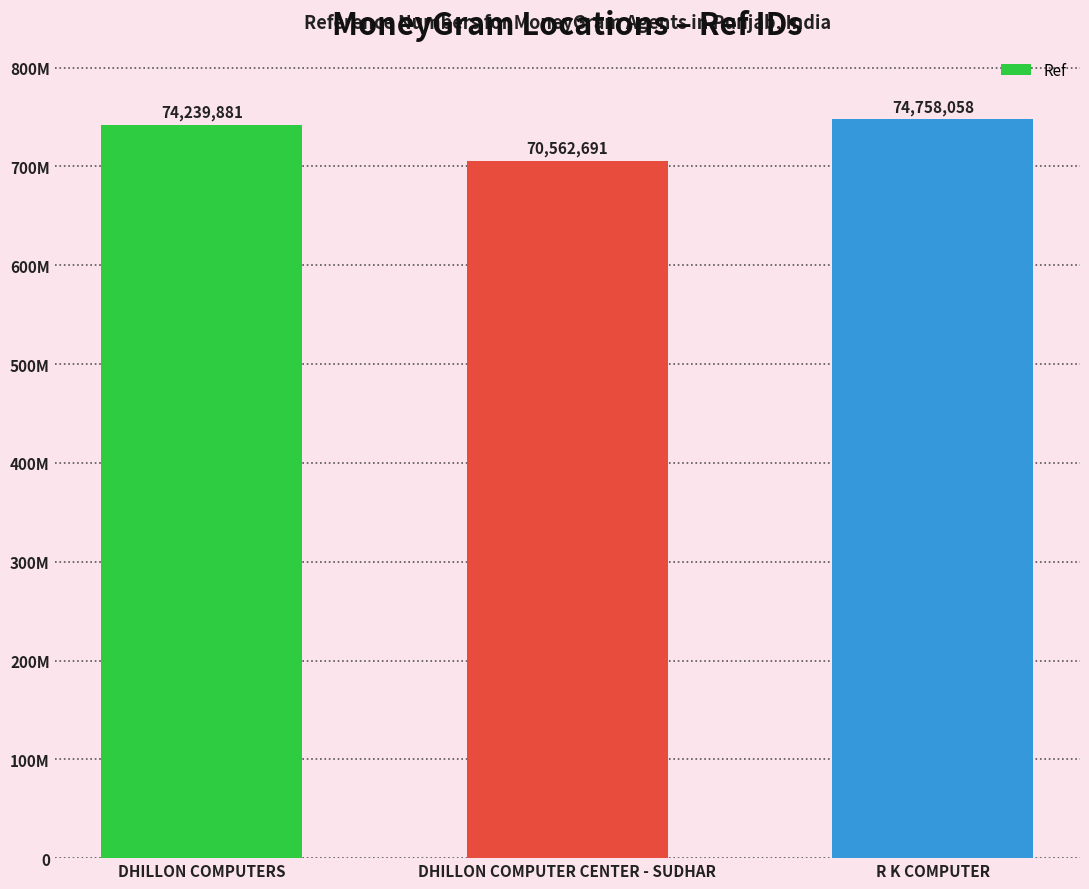

The value at DHILLON COMPUTER CENTER - SUDHAR is 70562691. True or false?

True